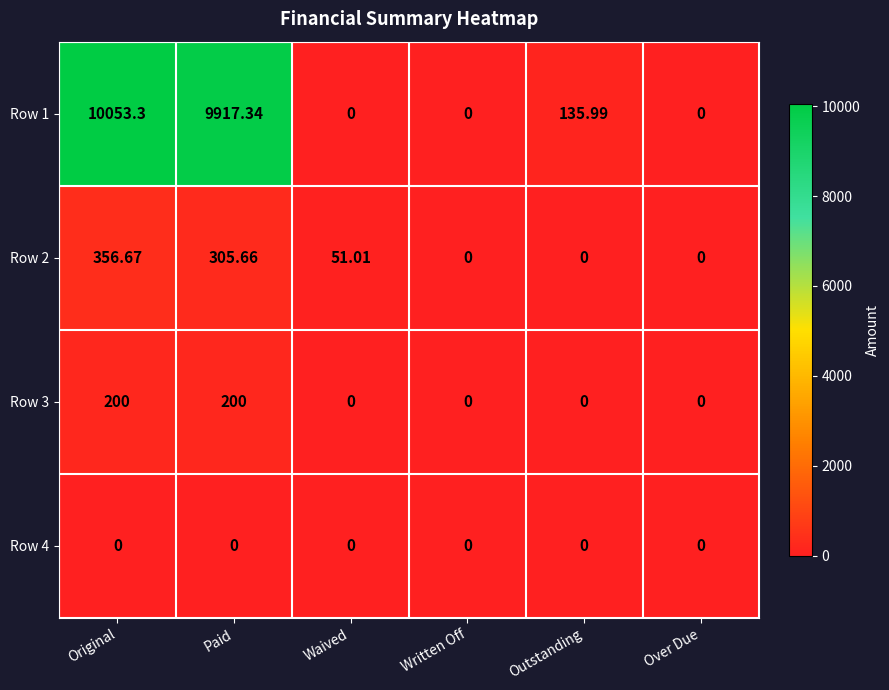

Between Paid and Written Off, which series saw the biggest shift?

Row 1